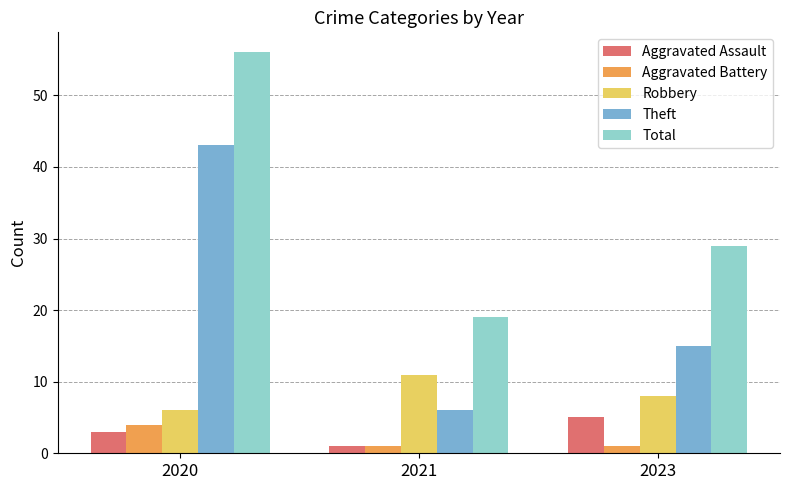

How many bars are there in total?

15